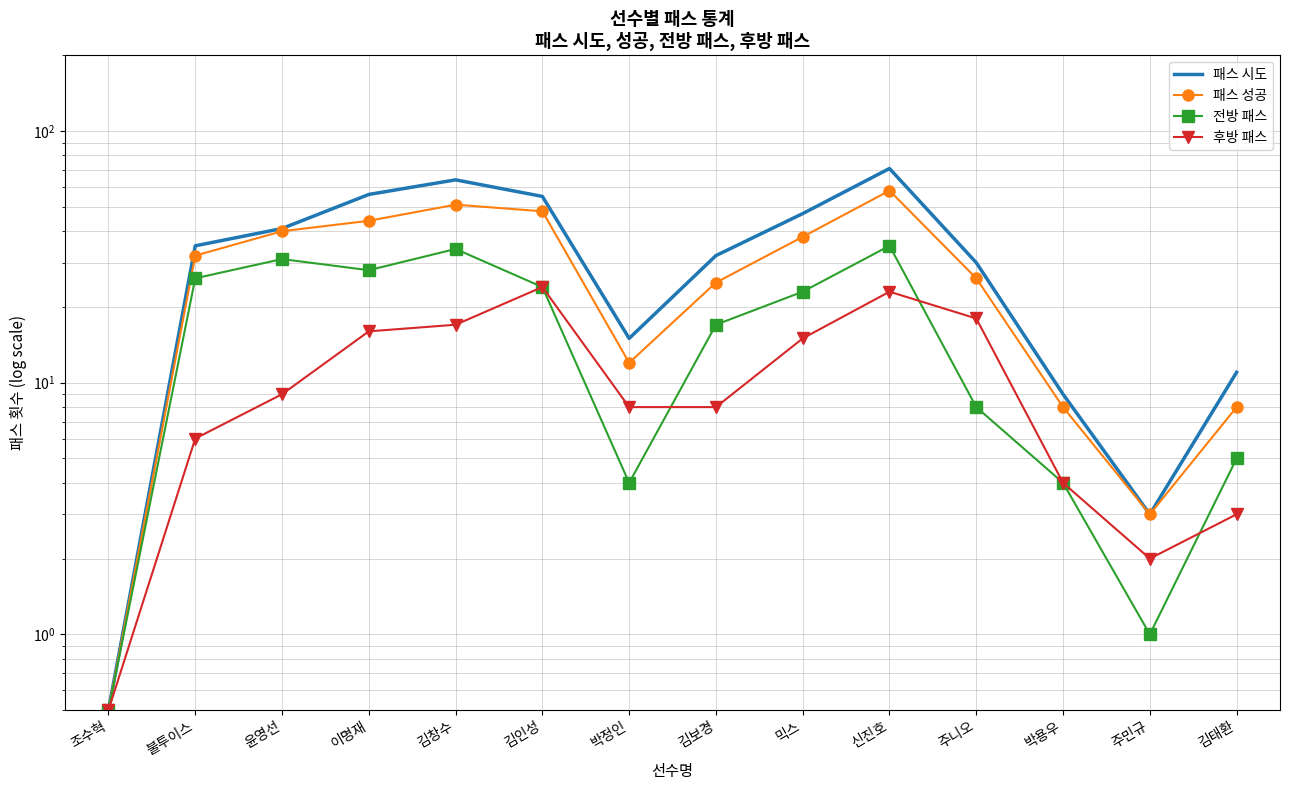

What is the smallest value displayed?

0.5